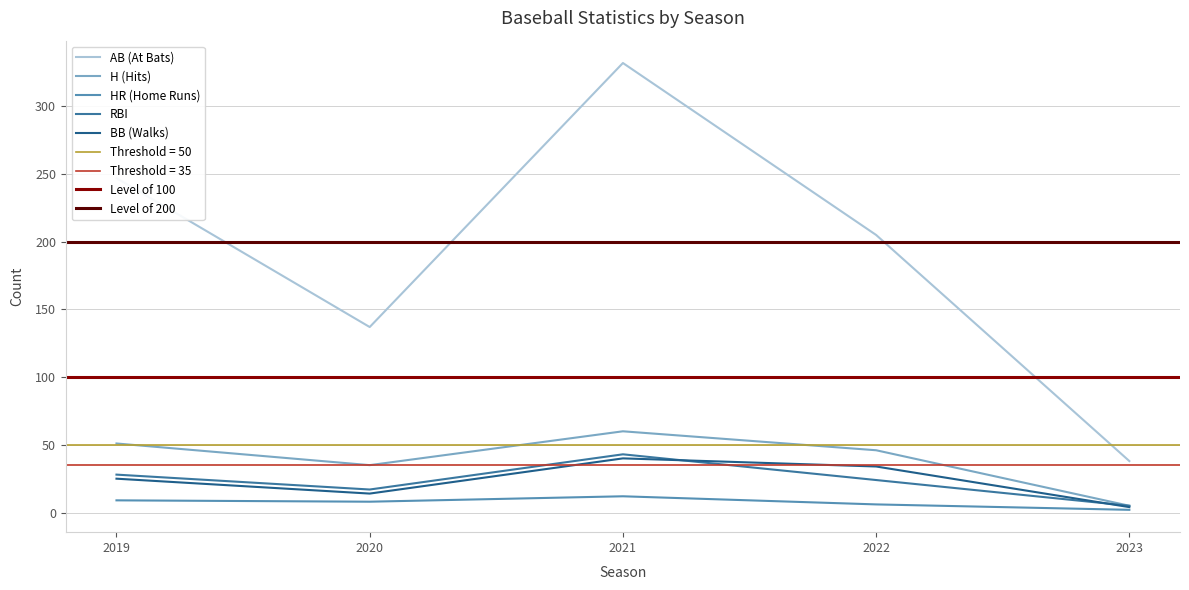

How many distinct data groups are displayed?

5